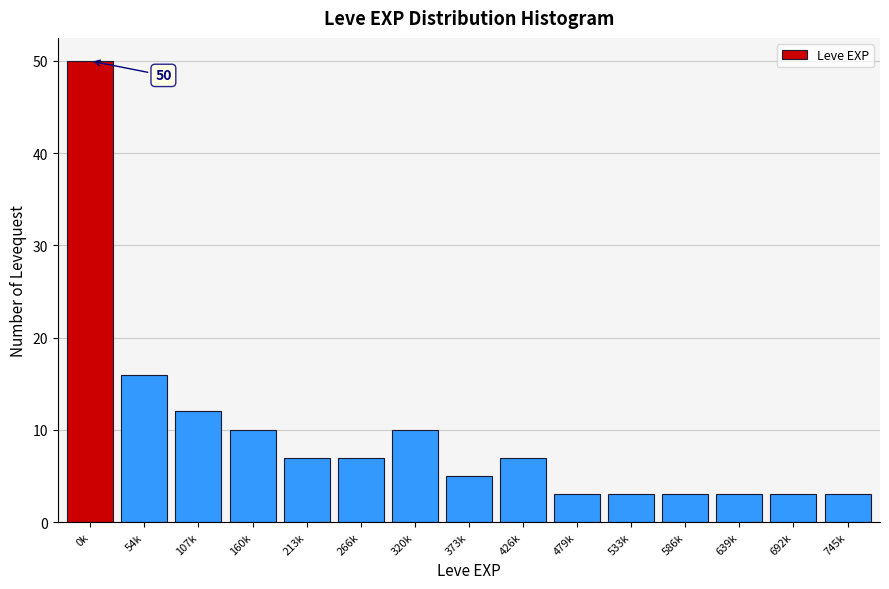

Reading right to left, transcribe all the data shown in this chart.

3	3	3	3	3	3	7	5	10	7	7	10	12	16	50